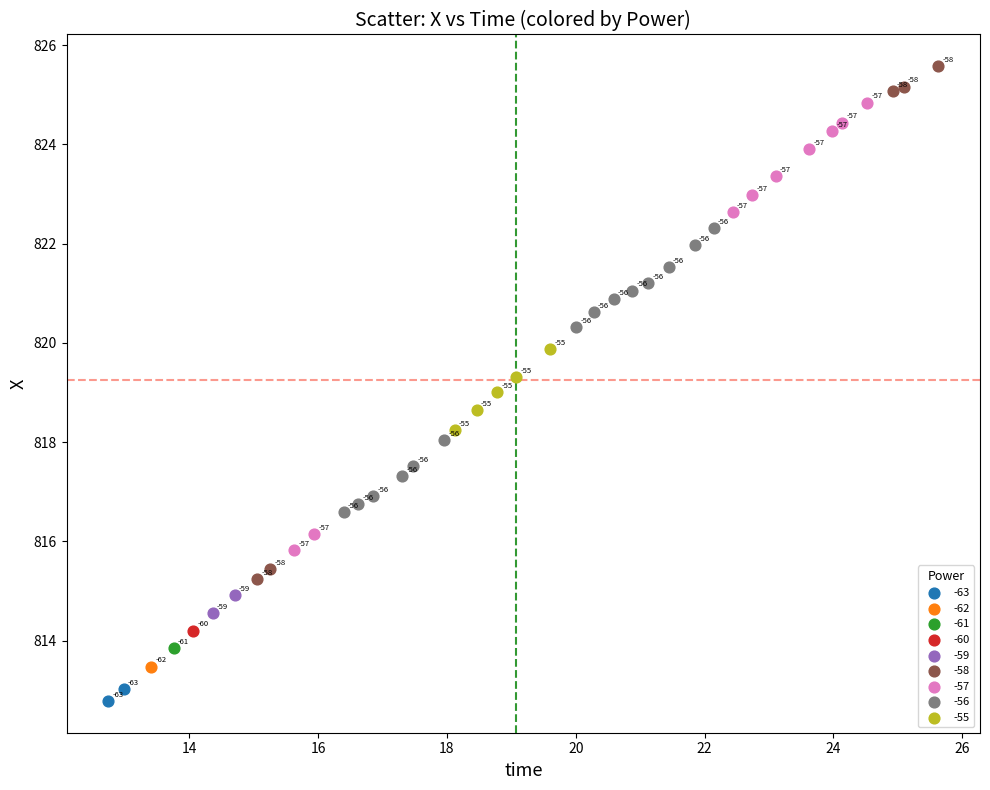

What are all the series names shown in the legend?

-63, -62, -61, -60, -59, -58, -57, -56, -55